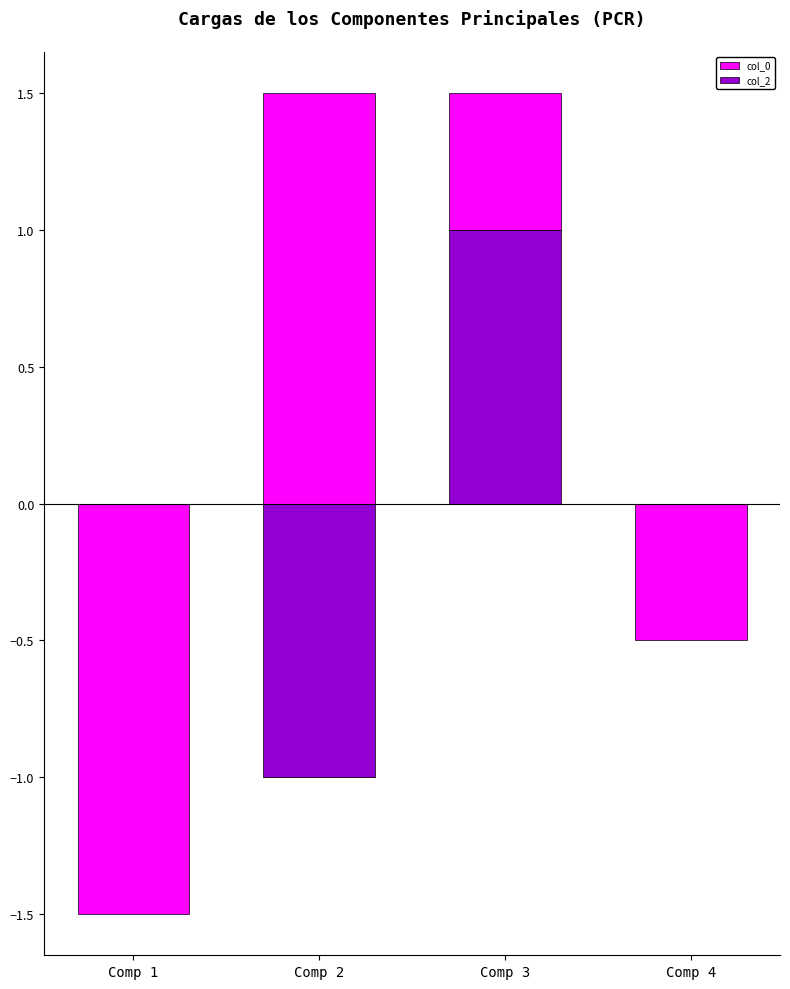

How many bars are there in each group?

2